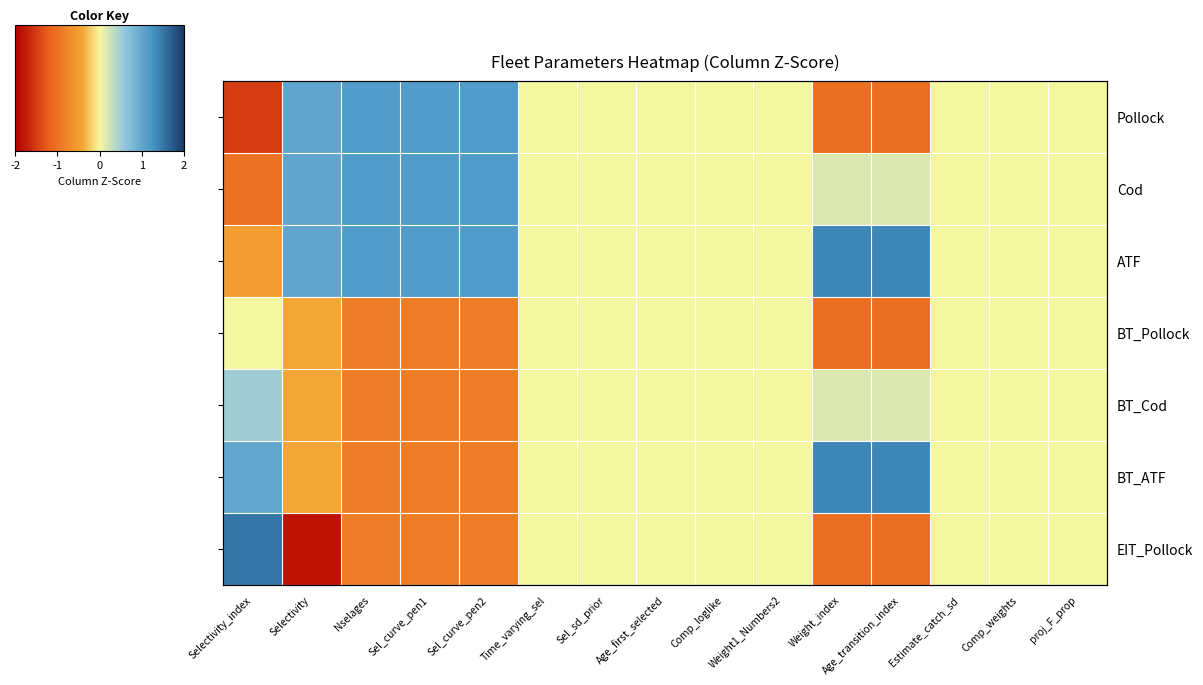

Rank the categories by Pollock value from lowest to highest.

Selectivity_index, Weight_index, Age_transition_index, Time_varying_sel, Sel_sd_prior, Age_first_selected, Comp_loglike, Weight1_Numbers2, Estimate_catch_sd, Comp_weights, proj_F_prop, Selectivity, Nselages, Sel_curve_pen2, Sel_curve_pen1